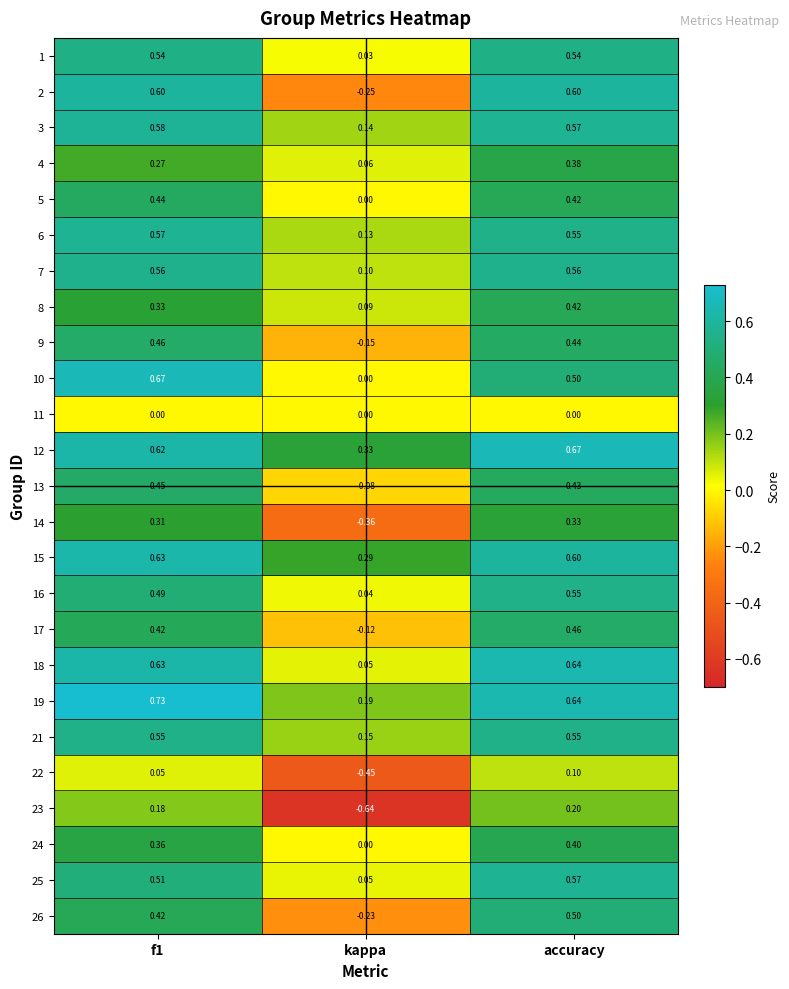

Which category has the lowest value across all series?

kappa